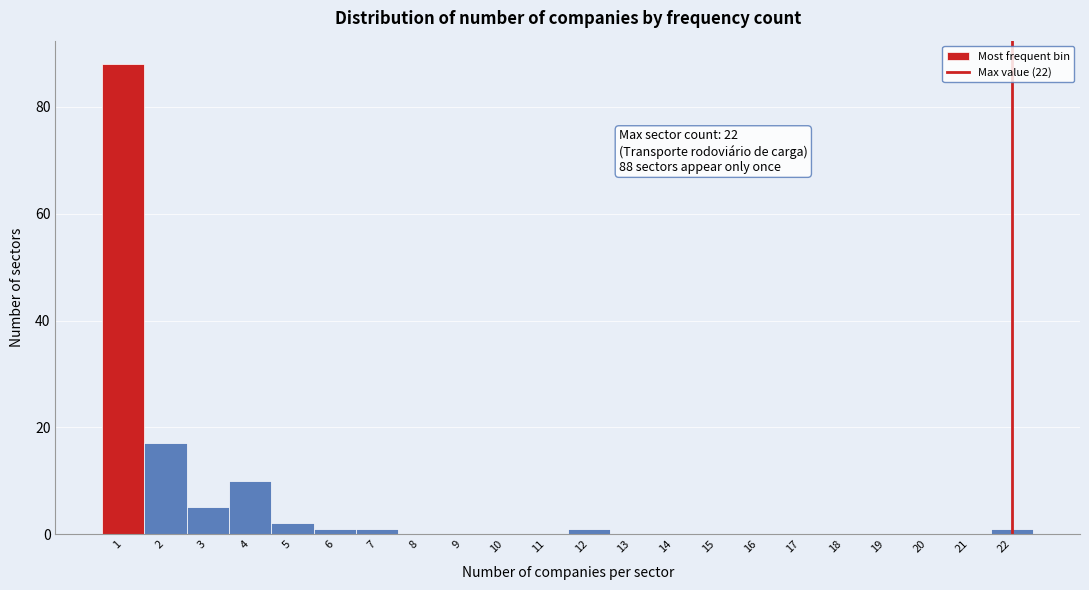

Over which range of the x-axis is the bar tallest?

0.5 to 1.5